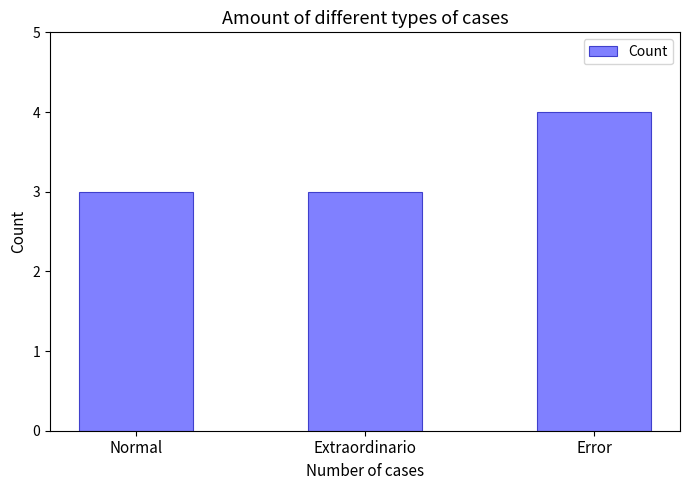

Is it true that the value at Error is 6?

False